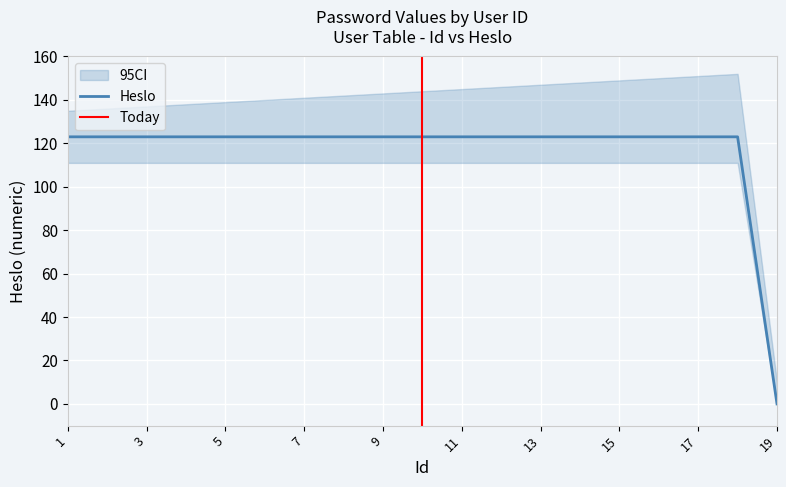

What is the sum of the values at 9 and 12?

246